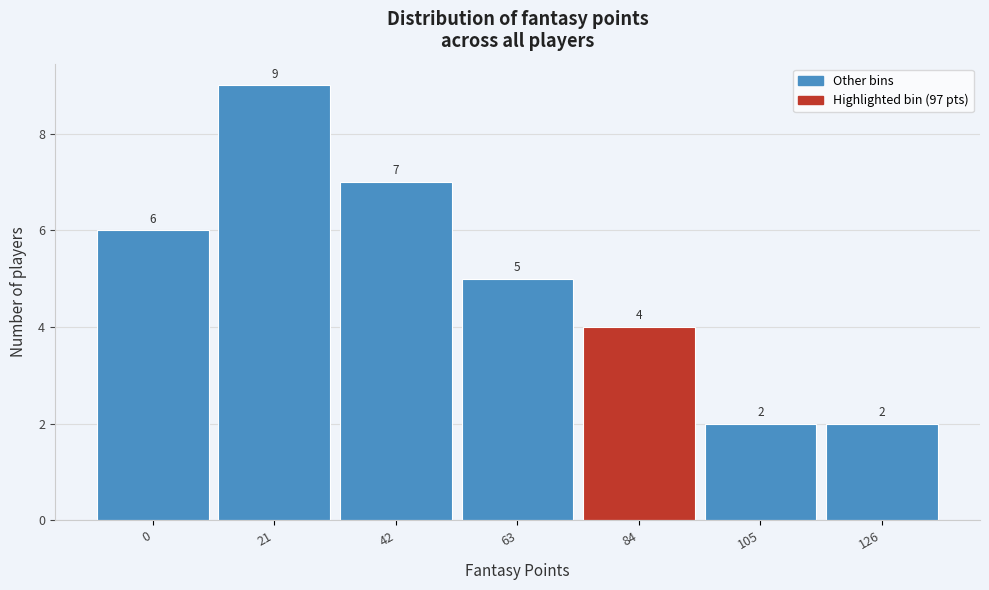

Reading left to right, extract all data points from this chart.

0=6	21=9	42=7	63=5	84=4	105=2	126=2